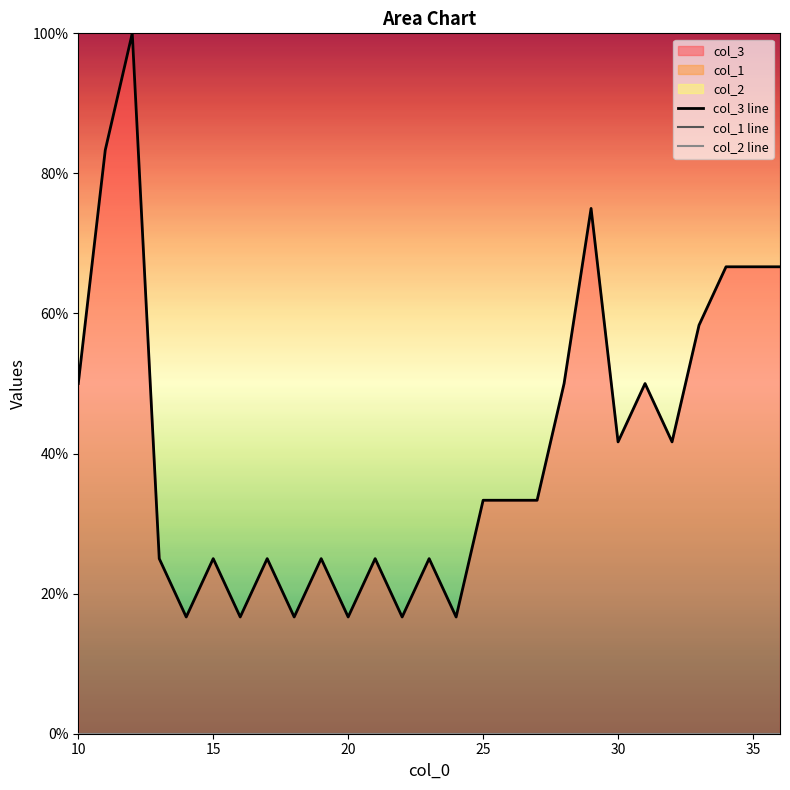

At how many categories does at least one series exceed 47?

10